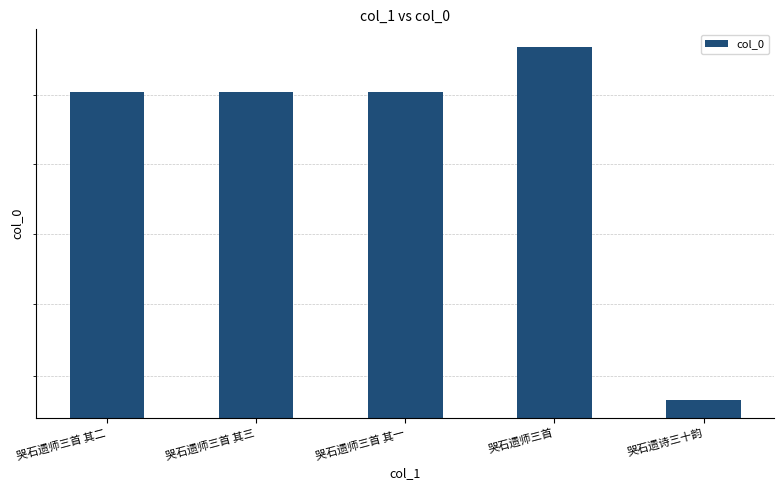

List the labels in order of value, largest first.

哭石遗师三首, 哭石遗师三首 其三, 哭石遗师三首 其二, 哭石遗师三首 其一, 哭石遗诗三十韵